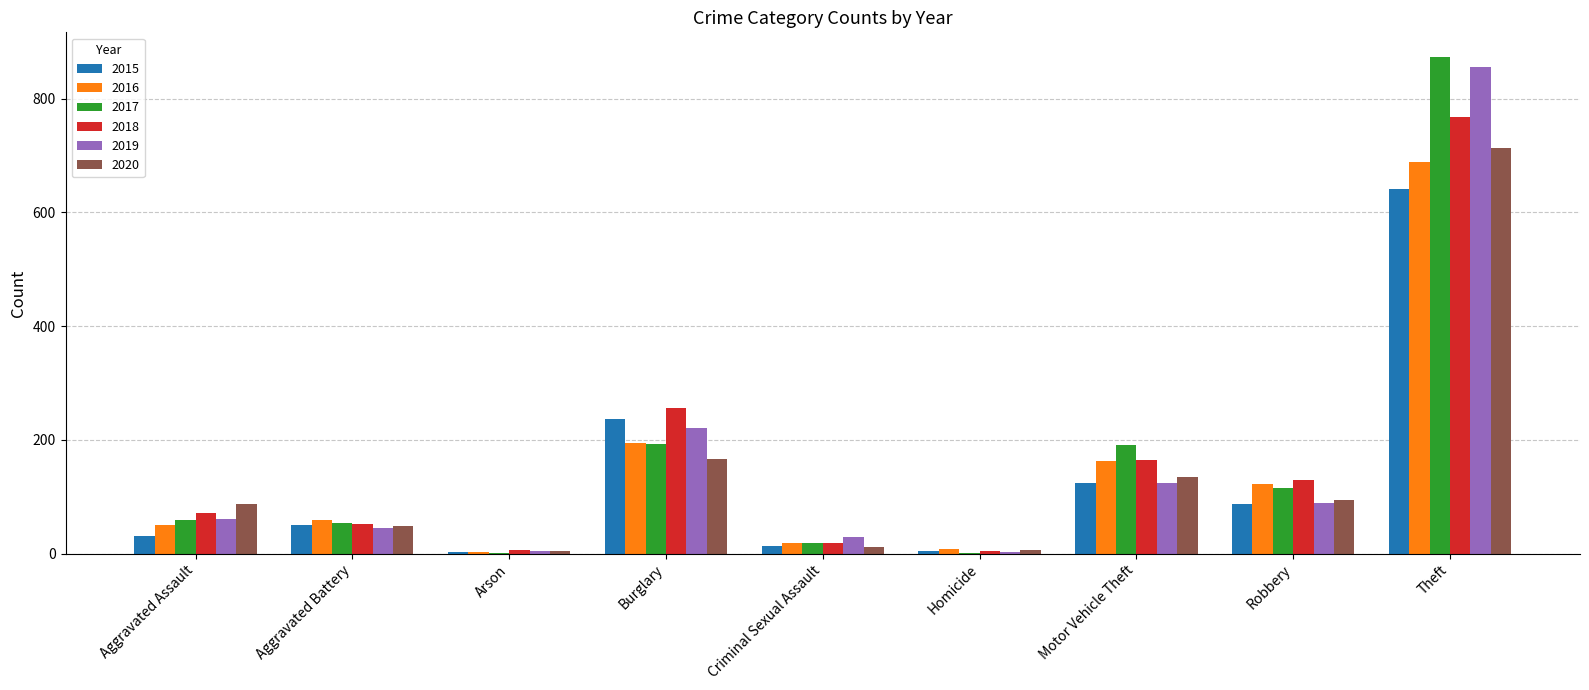

What are all the series names shown in the legend?

2015, 2016, 2017, 2018, 2019, 2020